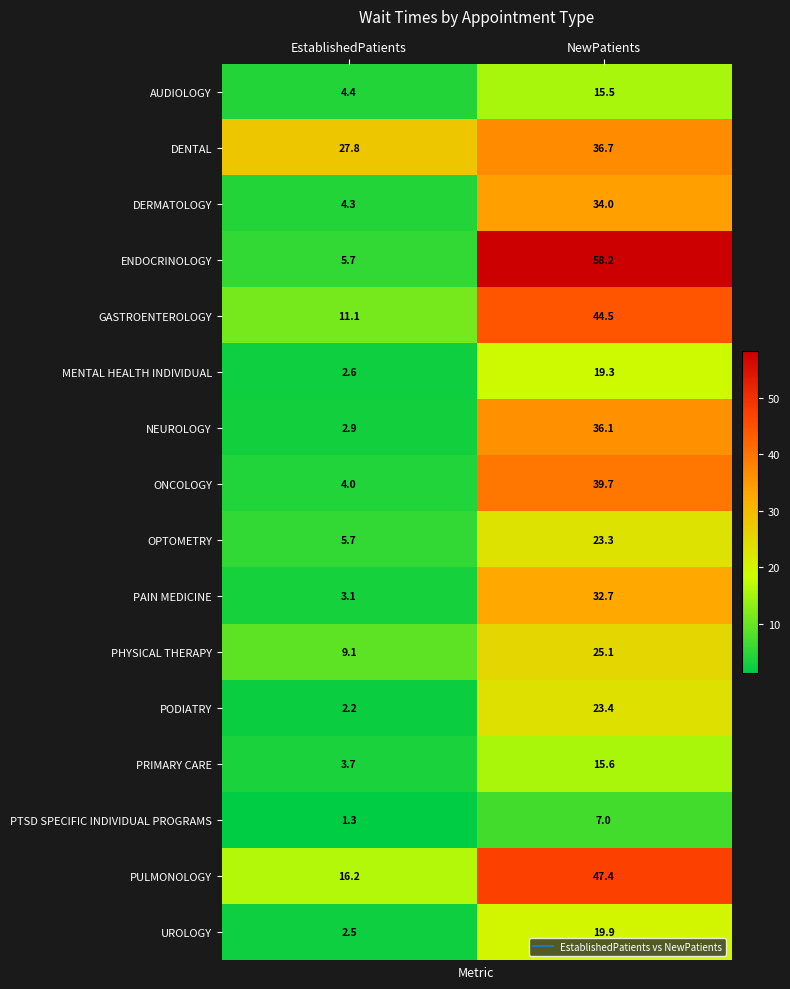

At which label does ONCOLOGY first exceed 39?

NewPatients